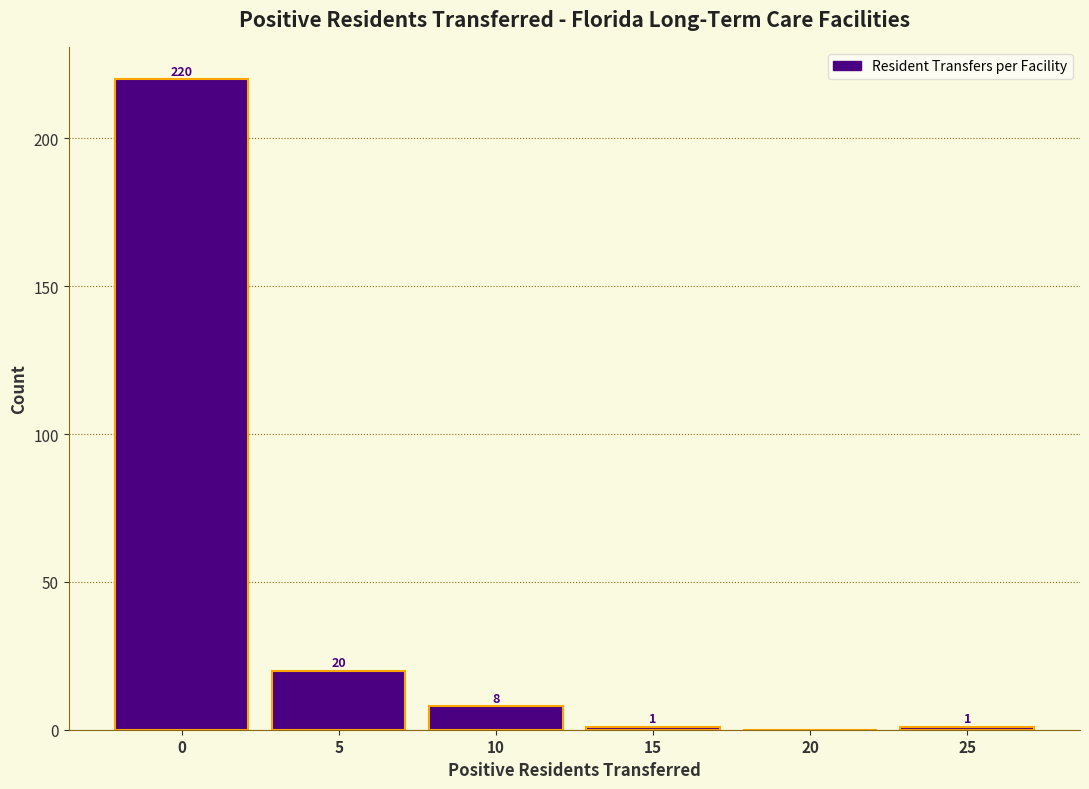

Reading left to right, extract all data points from this chart.

0=220	5=20	10=8	15=1	20=0	25=1